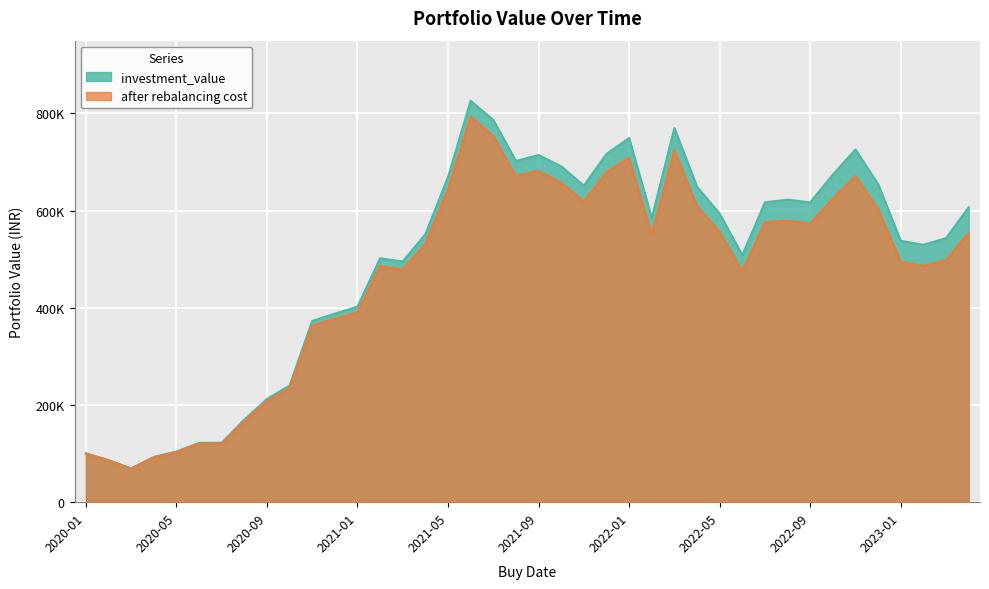

Where does the investment_value series first go above 584434?

2021-05